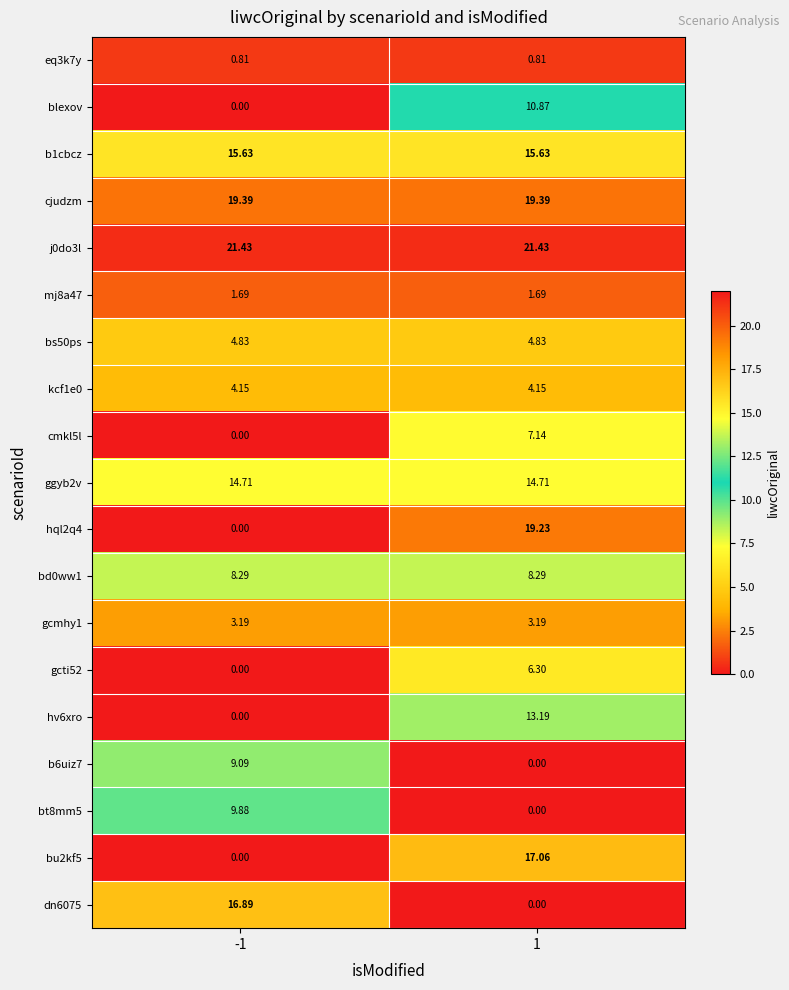

How many distinct data groups are displayed?

19